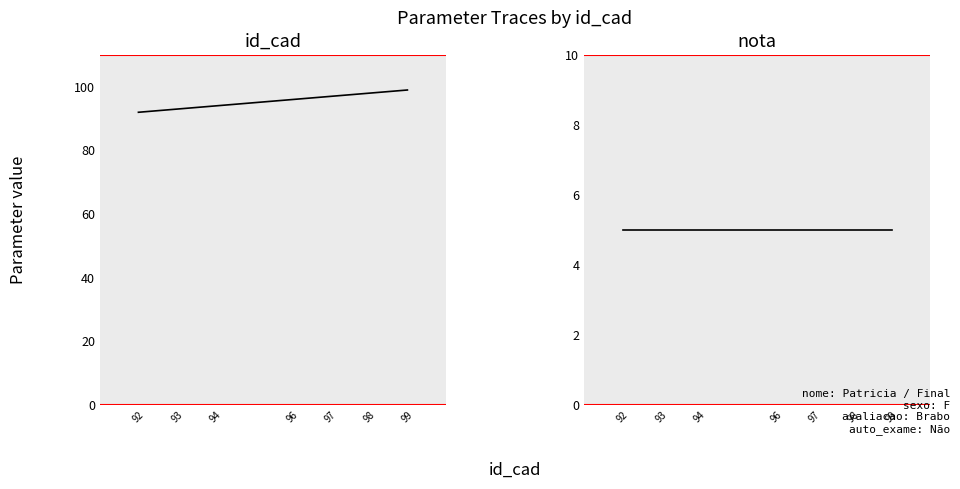

Which has a higher value, 98 or 97?

98